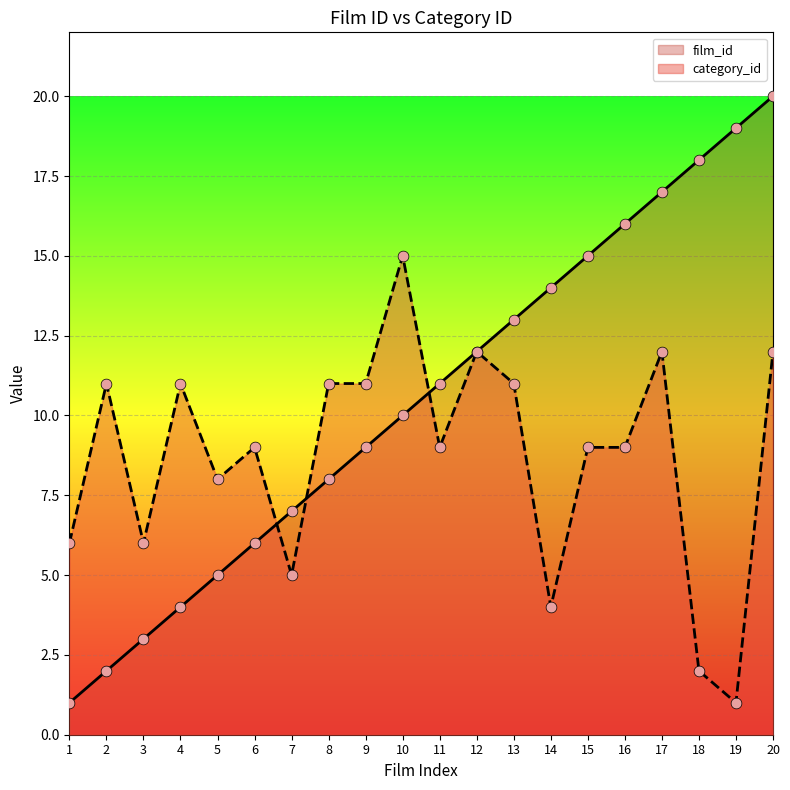

Is the value of film_id at 8 greater than the value of category_id at 7?

Yes